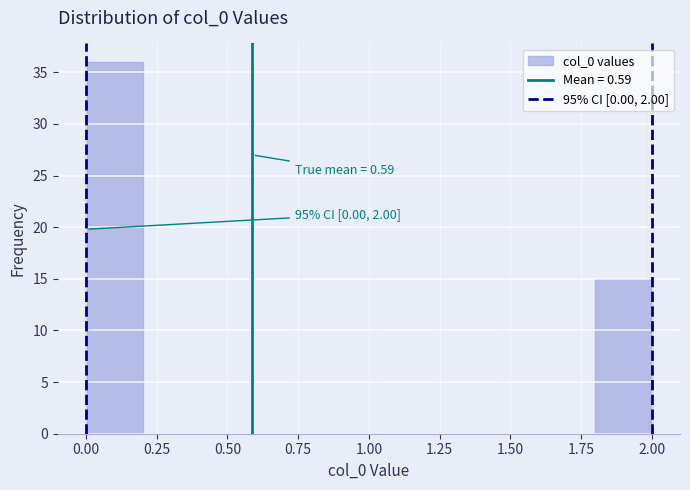

Which range on the x-axis has the tallest bar?

0.0 to 0.2